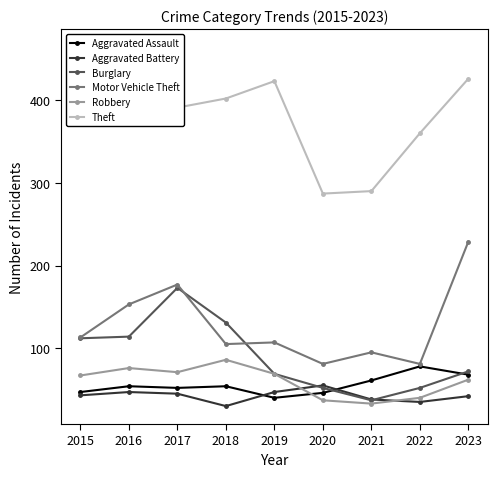

How many data points does each series have?

9